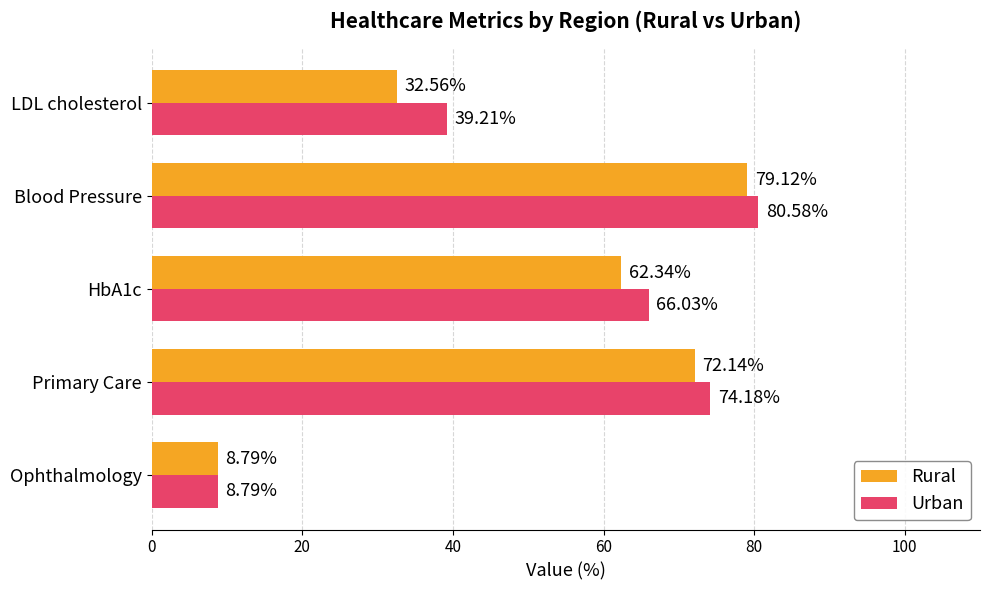

Where is Rural nearest to the value 43?

LDL cholesterol